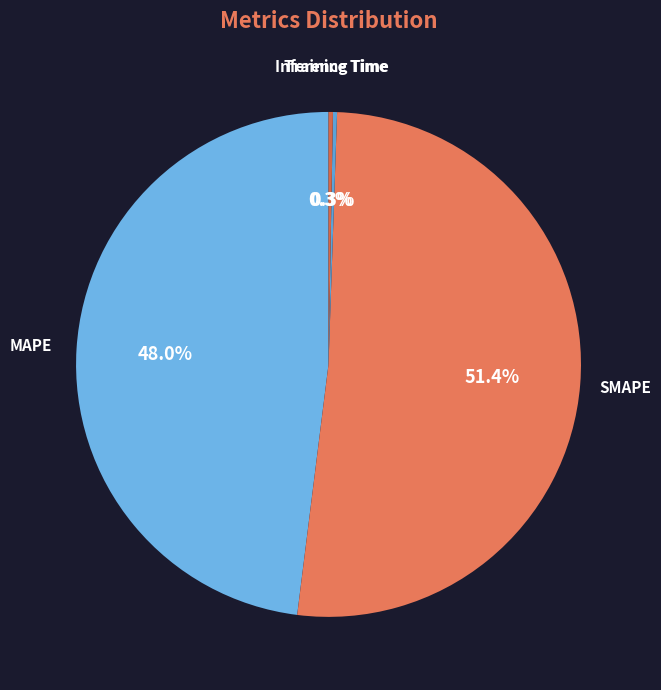

Approximately how many times larger is the value at SMAPE compared to MAPE?

1.1